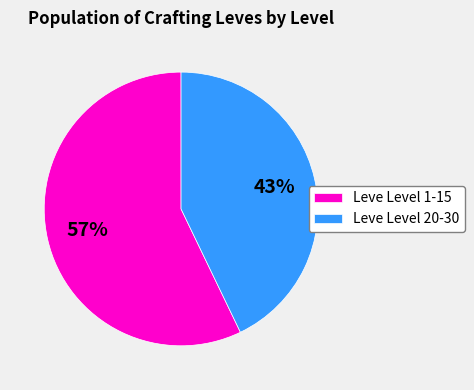

Does any single category account for the majority?

Yes